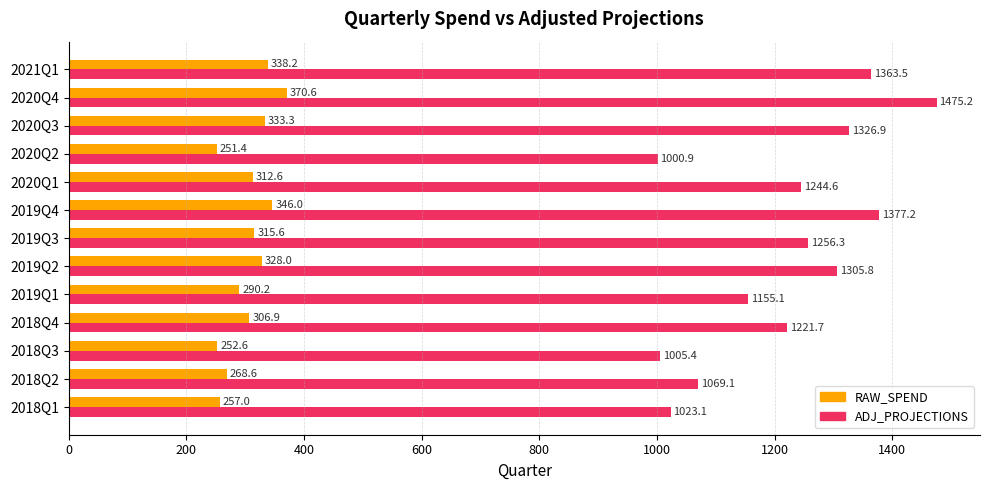

What is the total value across all series at 2019Q4?

1723.2